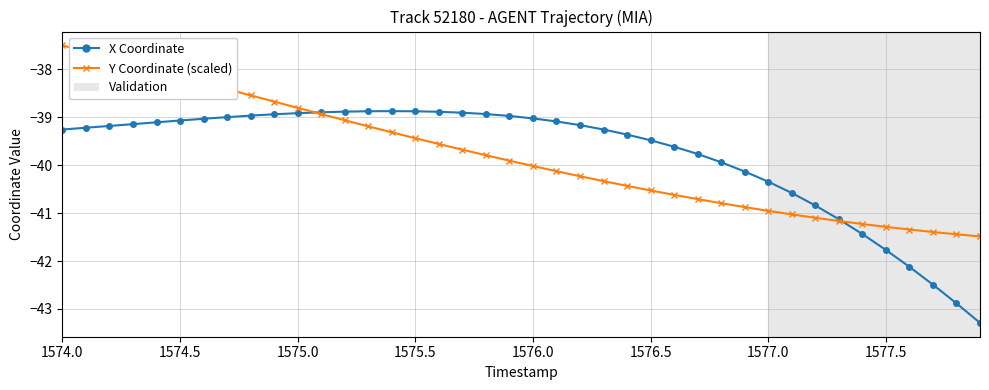

What is the value of the Y Coordinate (scaled) point at the 32nd from the left?

-41.0